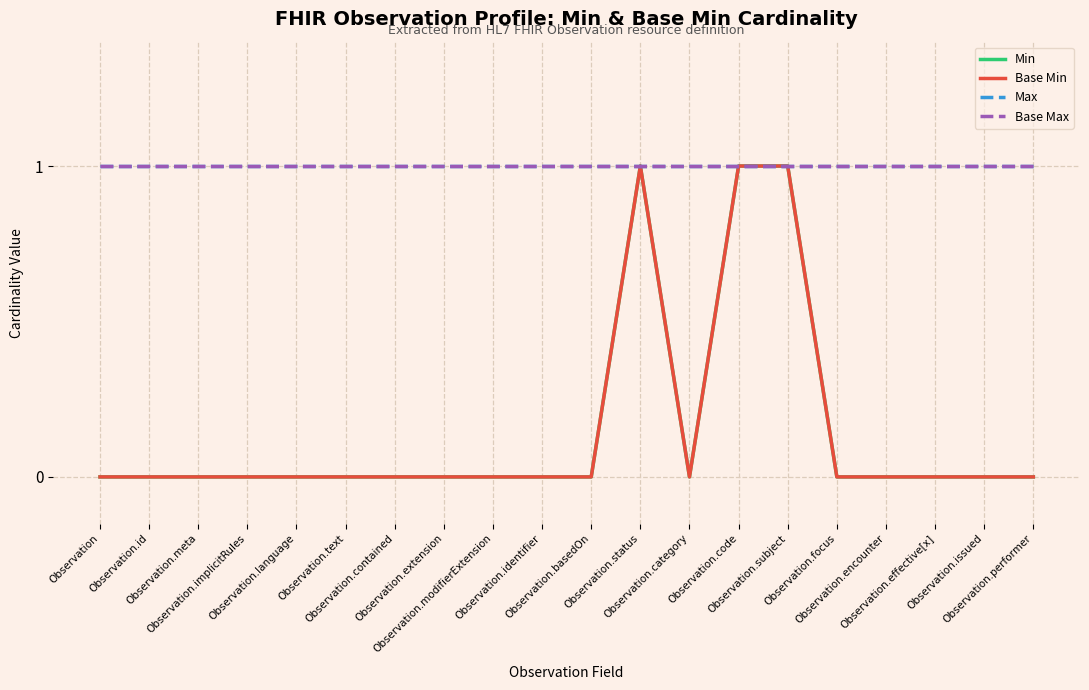

What is the label of the 8th point from the left?

Observation.extension